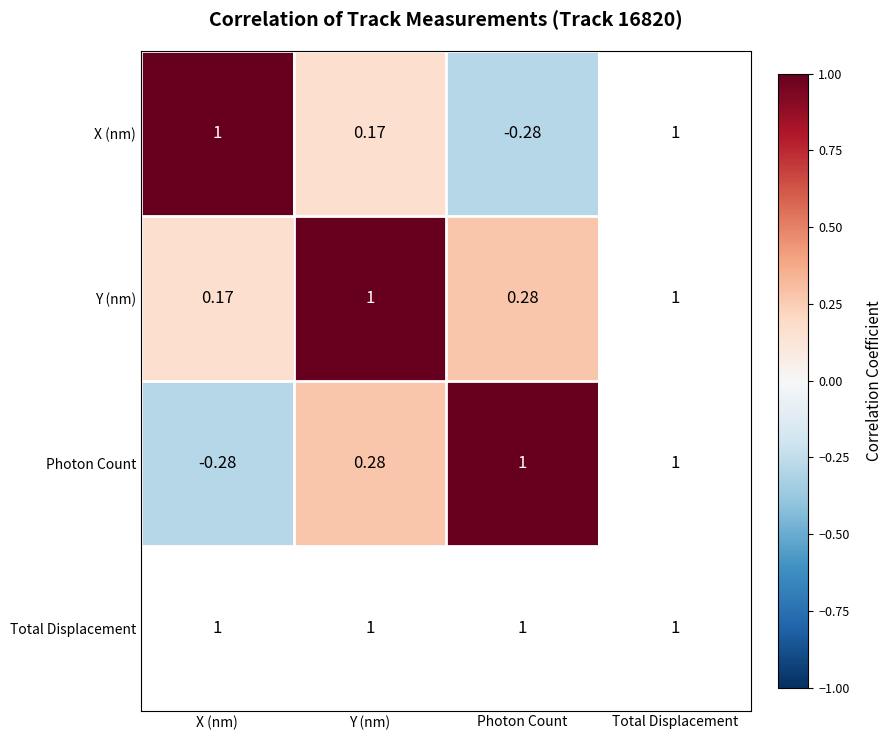

Is the value of Y (nm) at X (nm) greater than the value of Photon Count at X (nm)?

Yes